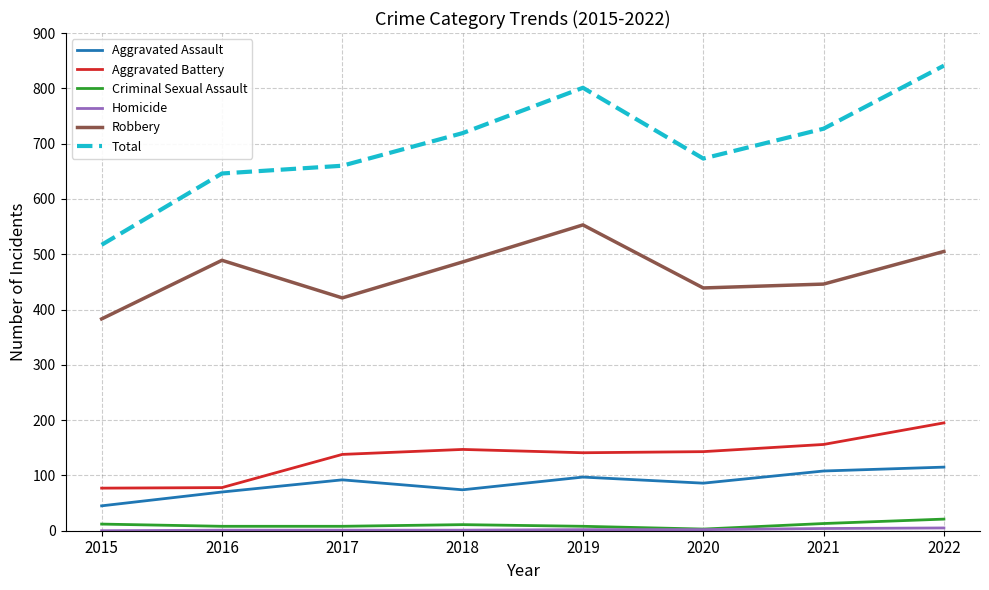

Which series changed the most between 2019 and 2021?

Robbery